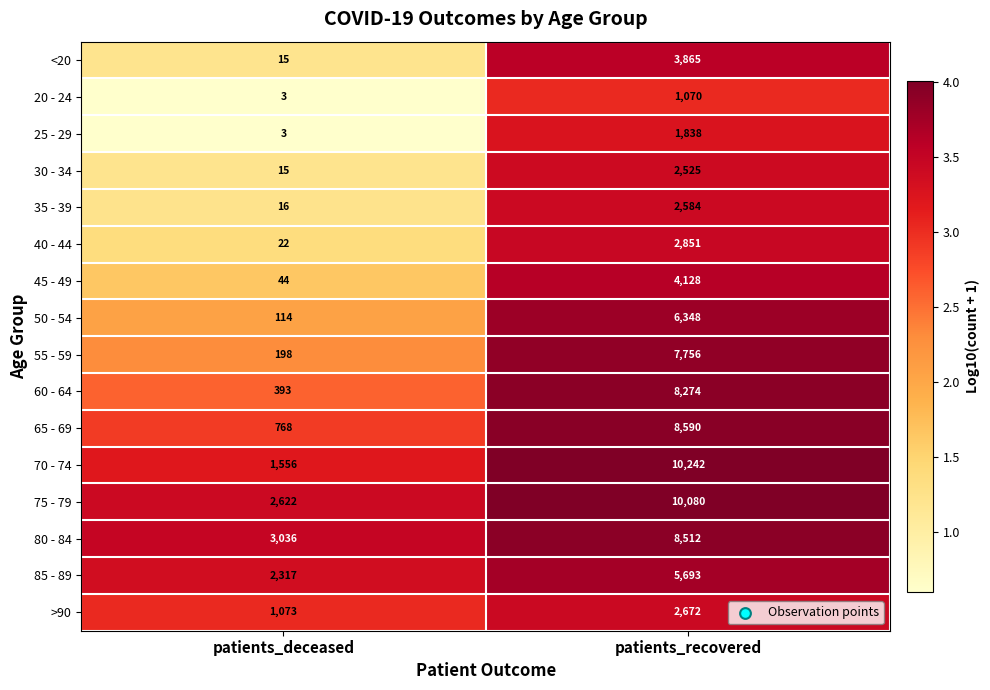

What is the total value across all series at patients_recovered?

87028